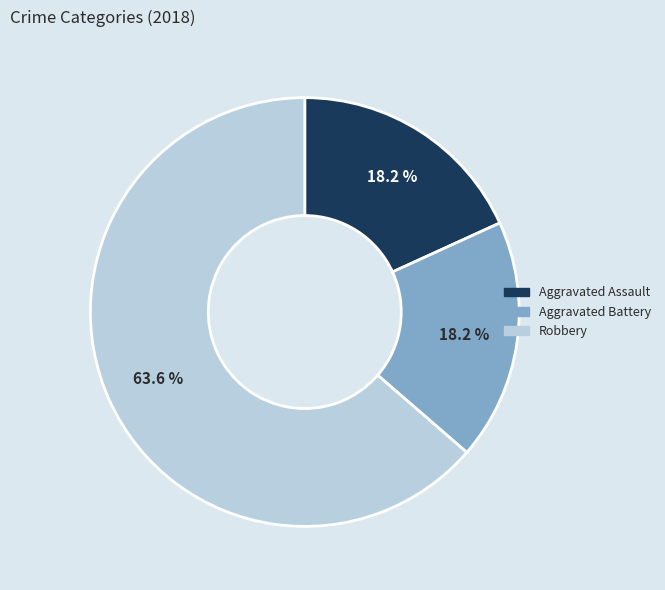

To the nearest percent, what portion does Aggravated Assault represent?

18%